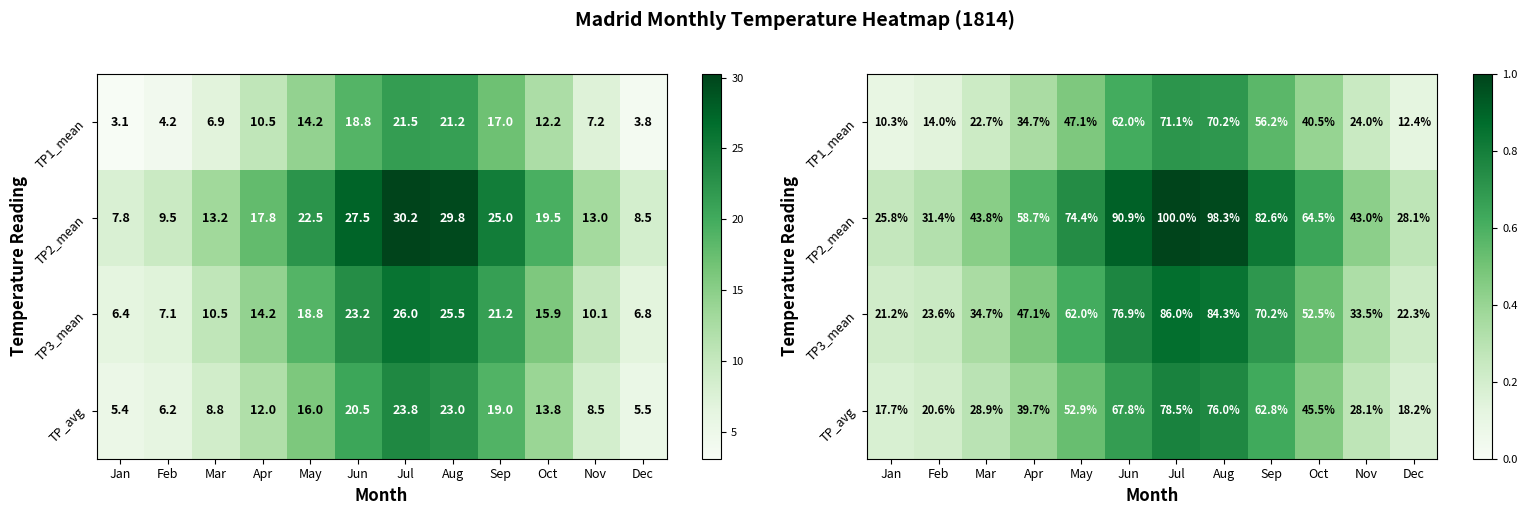

Count the number of categories in the chart.

12